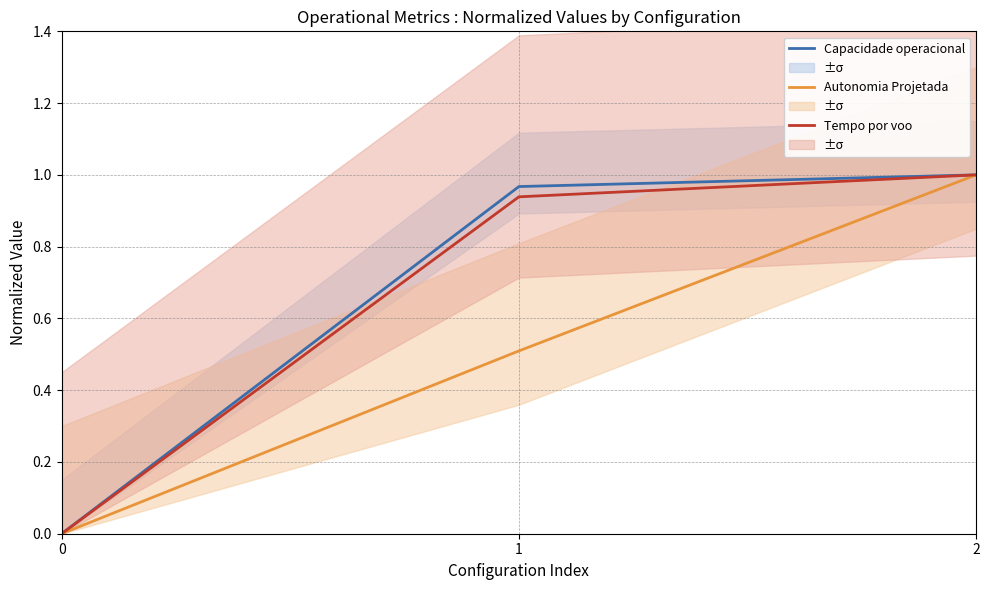

Reading left to right, extract all data points from this chart.

Capacidade operacional: 0.0	1.0	1.0
Autonomia Projetada: 0.0	0.5	1.0
Tempo por voo: 0.0	0.9	1.0